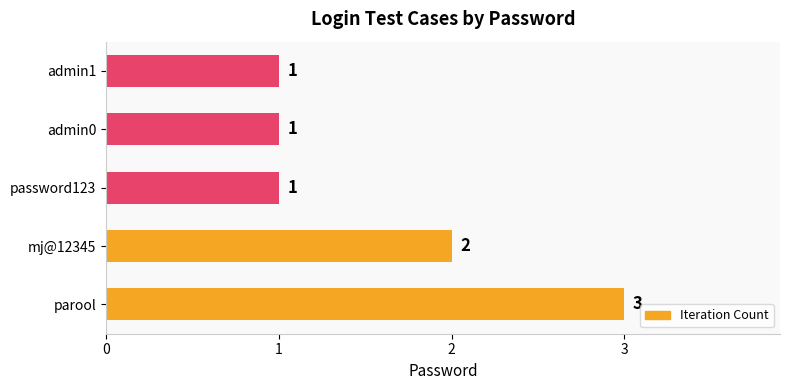

Does the chart contain stacked bars?

No